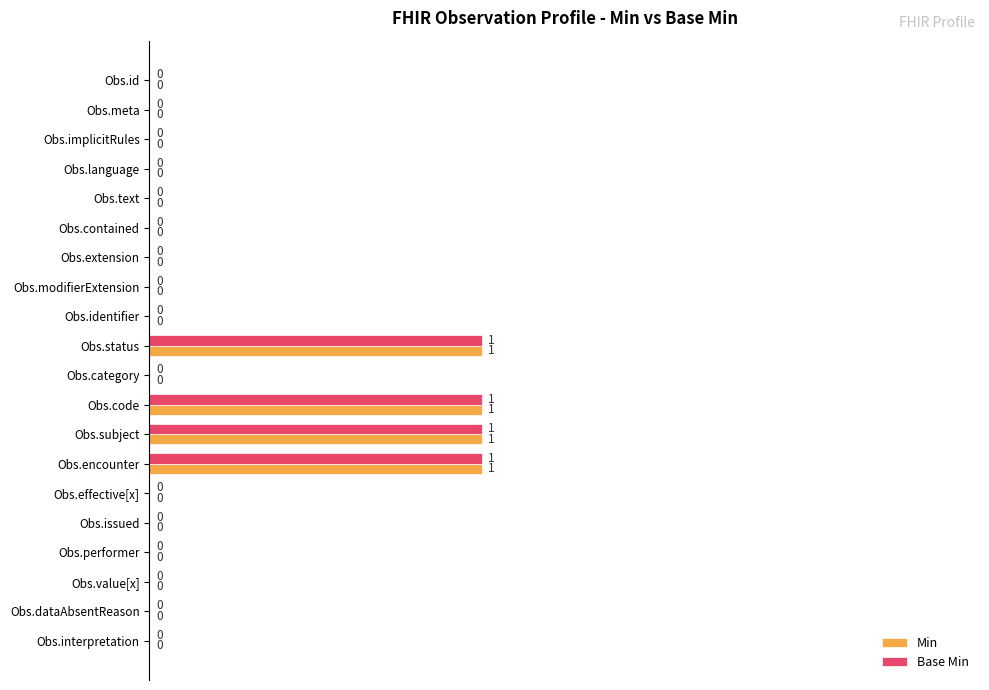

What is the sum of all Min values?

4